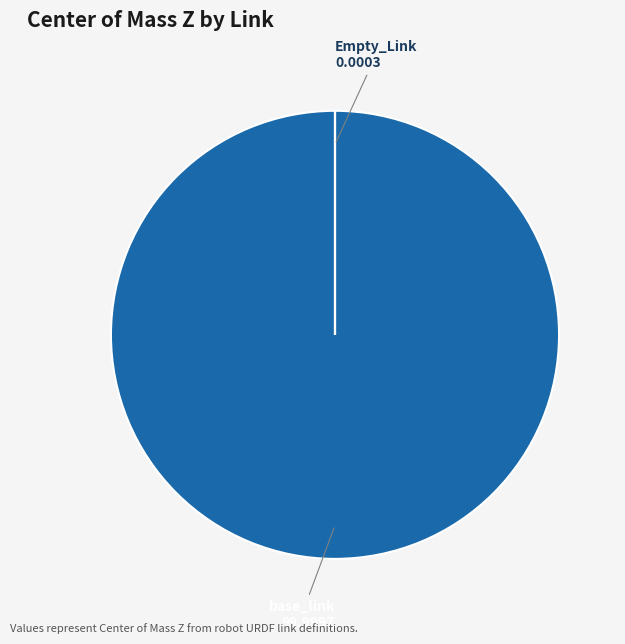

Which slice represents more than half of the pie?

base_link